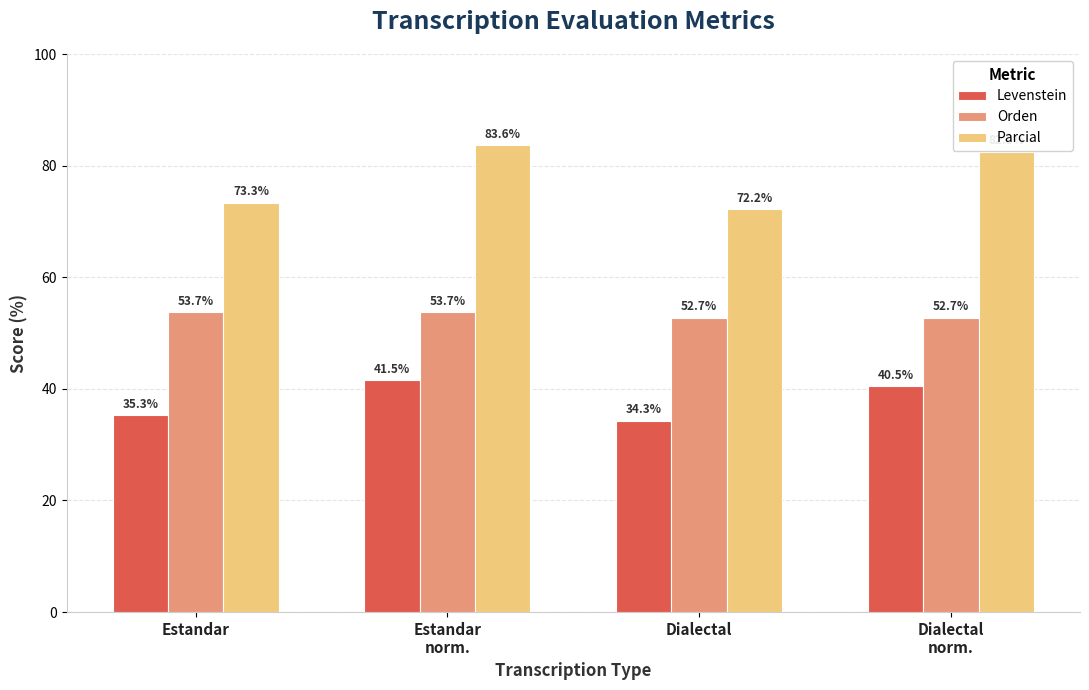

Which series changed the most between Estandar
norm. and Dialectal
norm.?

Parcial